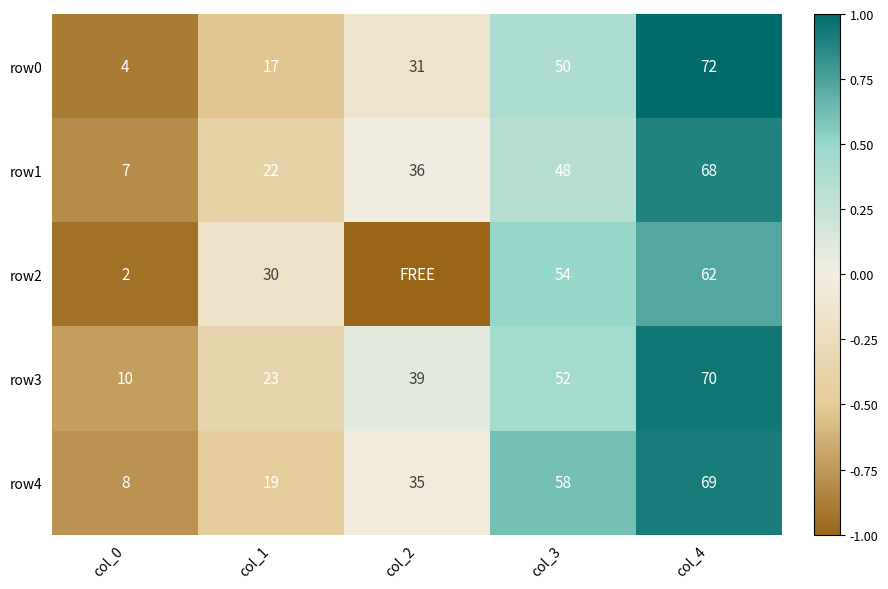

Rank the categories by row4 value from lowest to highest.

col_0, col_1, col_2, col_3, col_4